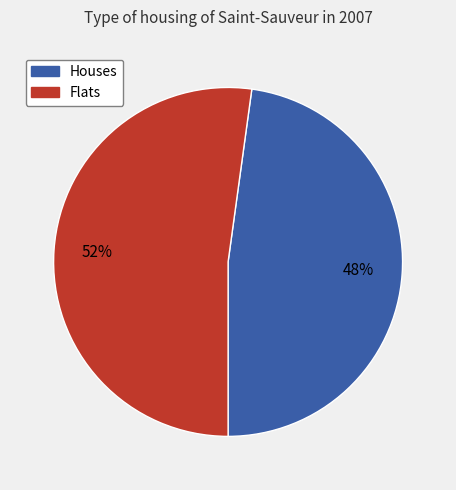

Is it true that Flats is 64% of the pie?

False